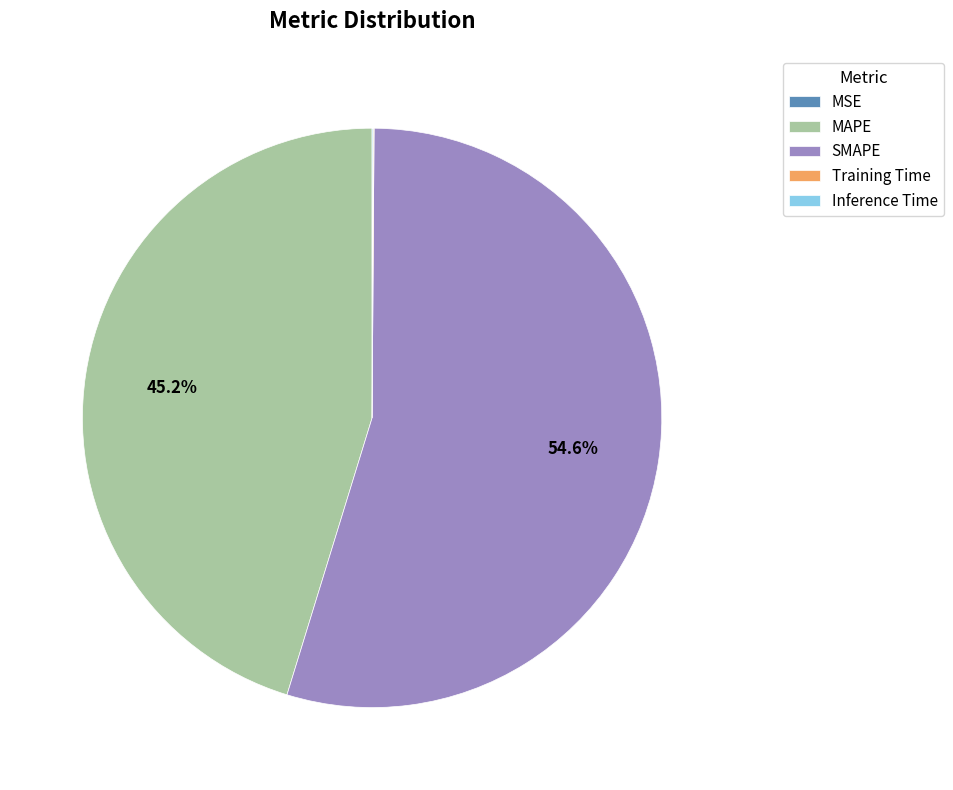

Between MAPE and SMAPE, which is larger?

SMAPE